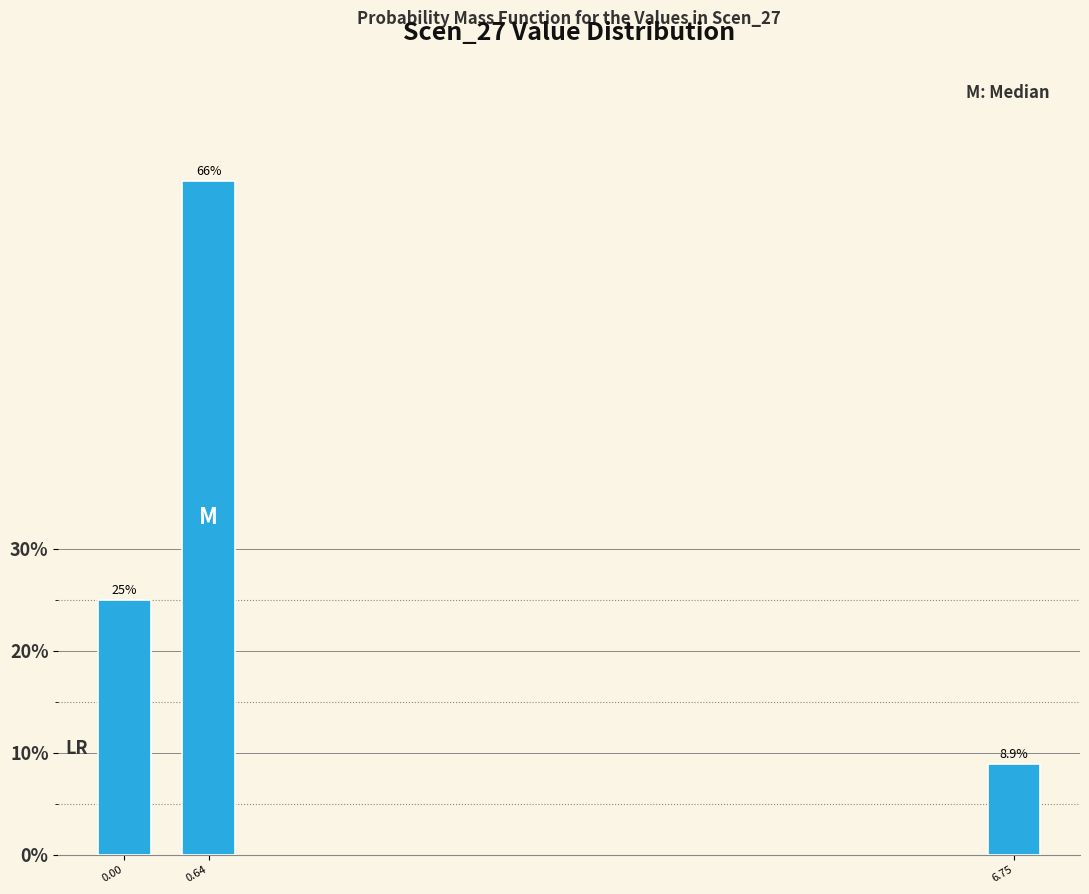

Reading right to left, extract all data points from this chart.

8.9	66.1	25.0